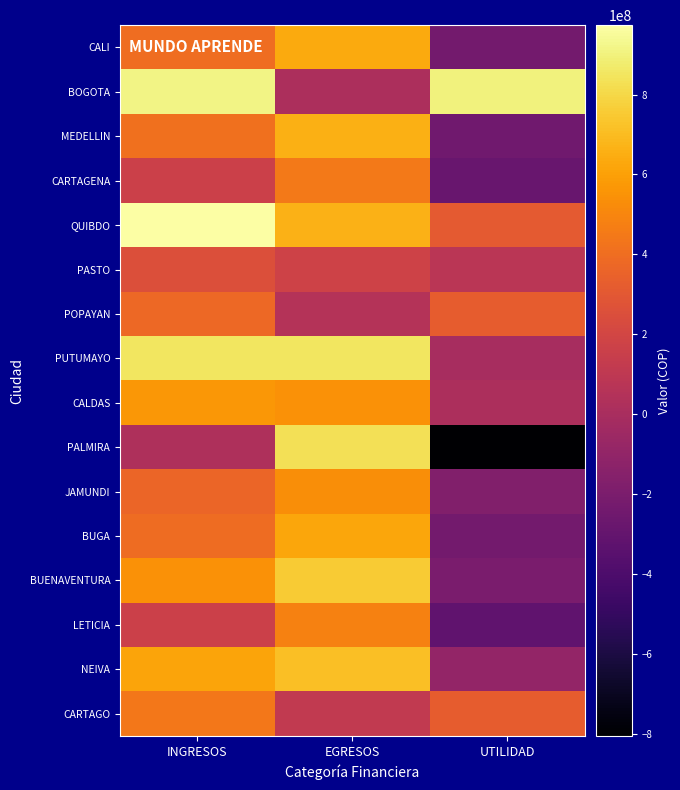

Reading left to right, list all the values displayed in this chart.

CALI: INGRESOS=403301601	EGRESOS=637057808	UTILIDAD=-233756207
BOGOTA: INGRESOS=916359824	EGRESOS=16359824	UTILIDAD=900000000
MEDELLIN: INGRESOS=413812945	EGRESOS=660239955	UTILIDAD=-246427010
CARTAGENA: INGRESOS=167057904	EGRESOS=448605240	UTILIDAD=-281547336
QUIBDO: INGRESOS=973603854	EGRESOS=666762765	UTILIDAD=306841089
PASTO: INGRESOS=255070152	EGRESOS=175434371	UTILIDAD=79635781
POPAYAN: INGRESOS=379126162	EGRESOS=54506648	UTILIDAD=324619514
PUTUMAYO: INGRESOS=849680018	EGRESOS=851464305	UTILIDAD=-1784287
CALDAS: INGRESOS=565345479	EGRESOS=545687202	UTILIDAD=19658277
PALMIRA: INGRESOS=27347842	EGRESOS=832970625	UTILIDAD=-805622783
JAMUNDI: INGRESOS=363996820	EGRESOS=531270460	UTILIDAD=-167273640
BUGA: INGRESOS=393754372	EGRESOS=625107452	UTILIDAD=-231353080
BUENAVENTURA: INGRESOS=546857553	EGRESOS=753708727	UTILIDAD=-206851174
LETICIA: INGRESOS=164959546	EGRESOS=480181479	UTILIDAD=-315221933
NEIVA: INGRESOS=619096469	EGRESOS=710244464	UTILIDAD=-91147995
CARTAGO: INGRESOS=440749479	EGRESOS=118366783	UTILIDAD=322382696